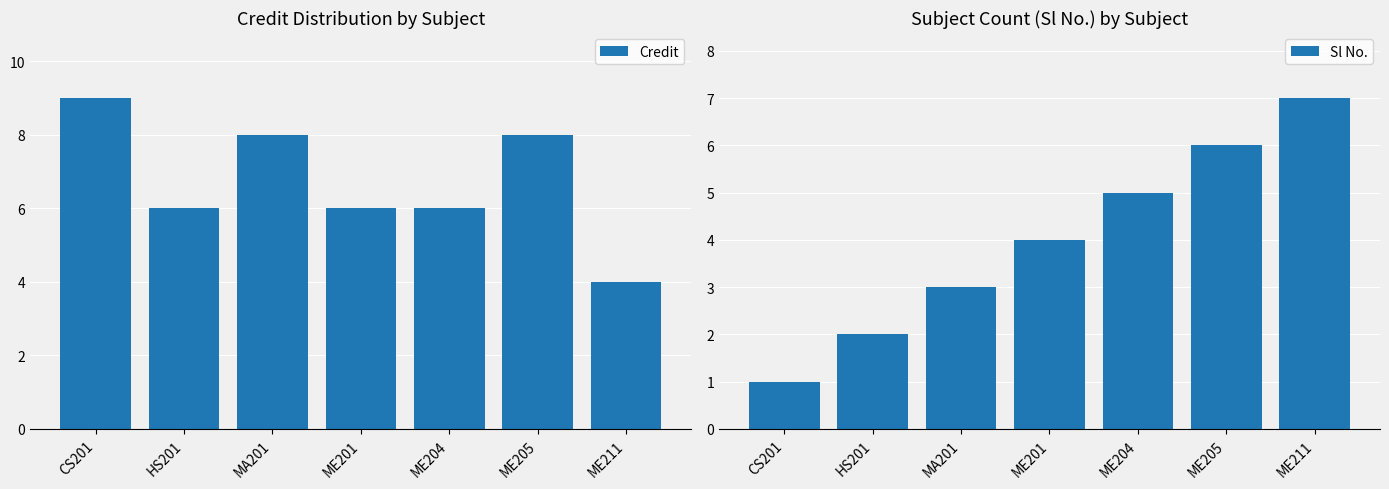

What is the average value of the Credit series?

7